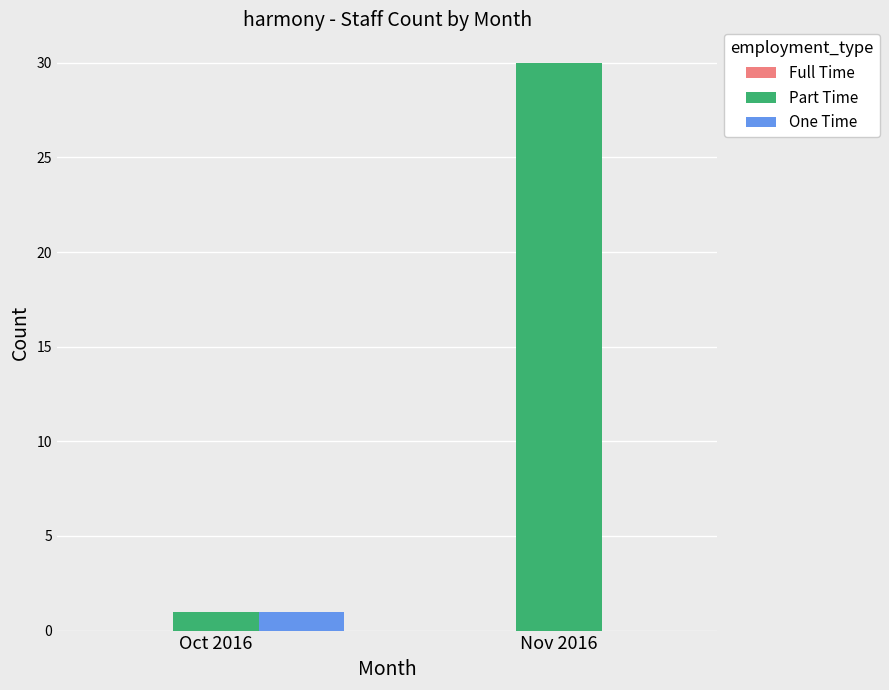

True or false: One Time has a value of 0 at Nov 2016.

True